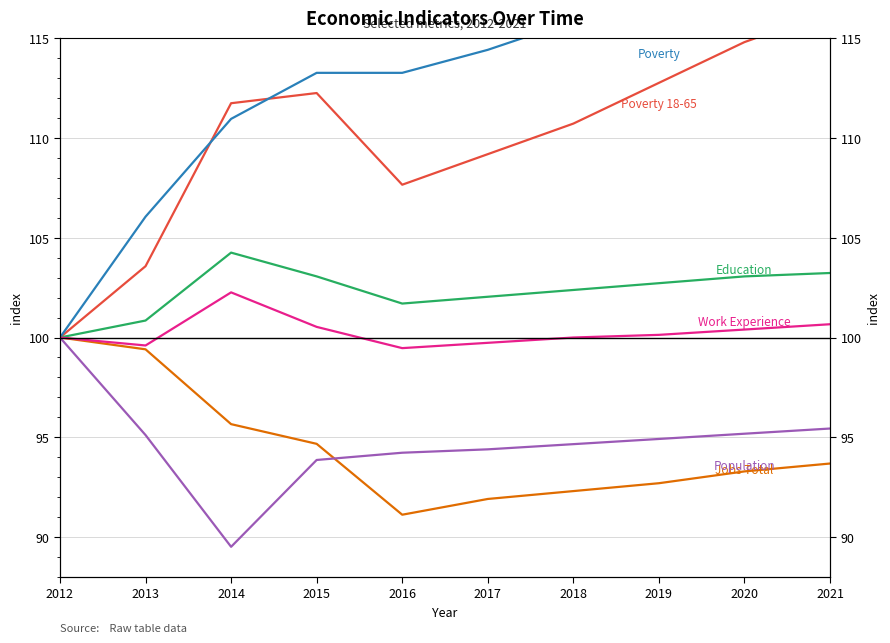

Which category has the lowest value in the Work_Experience series?

2016